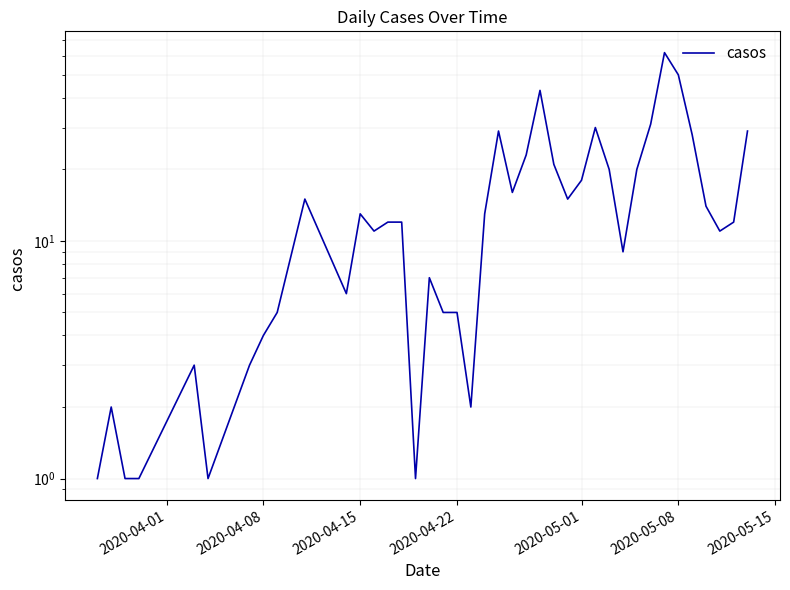

Is it true that the value at 38 is 5?

False